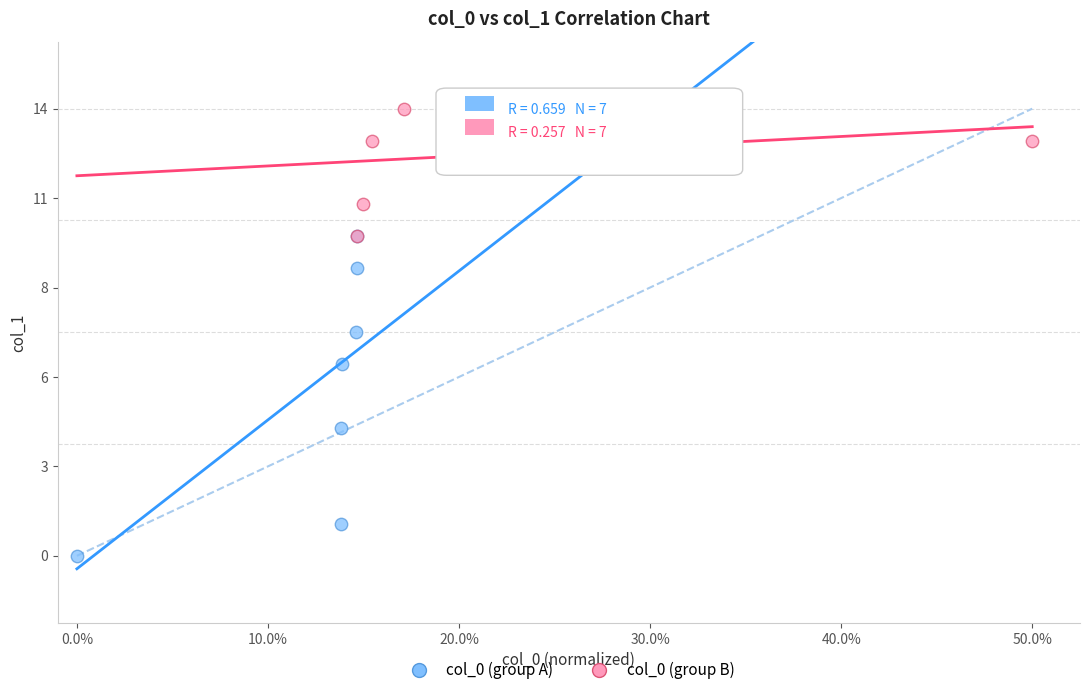

Which series has the widest spread of Y values?

col_0 (group A)